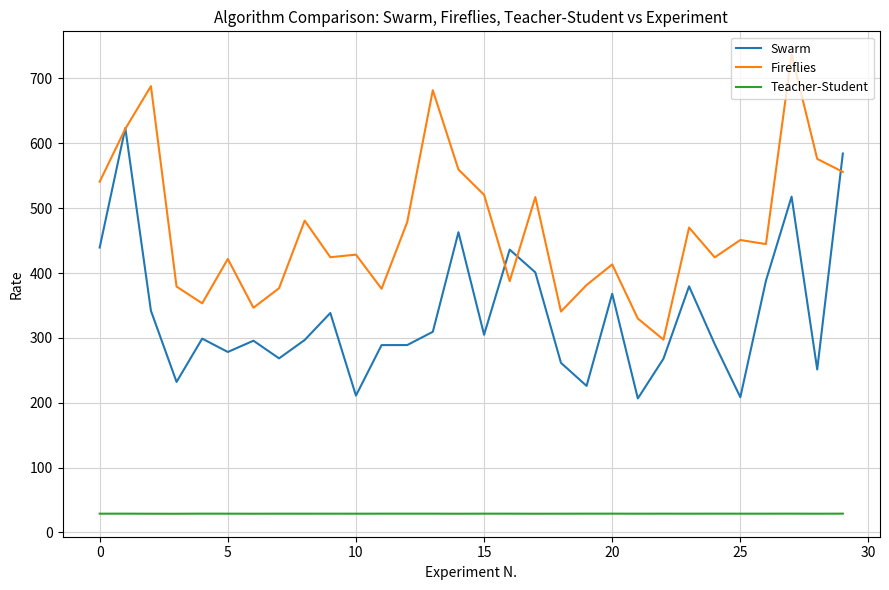

True or false: Fireflies and Teacher-Student cross at least once.

False